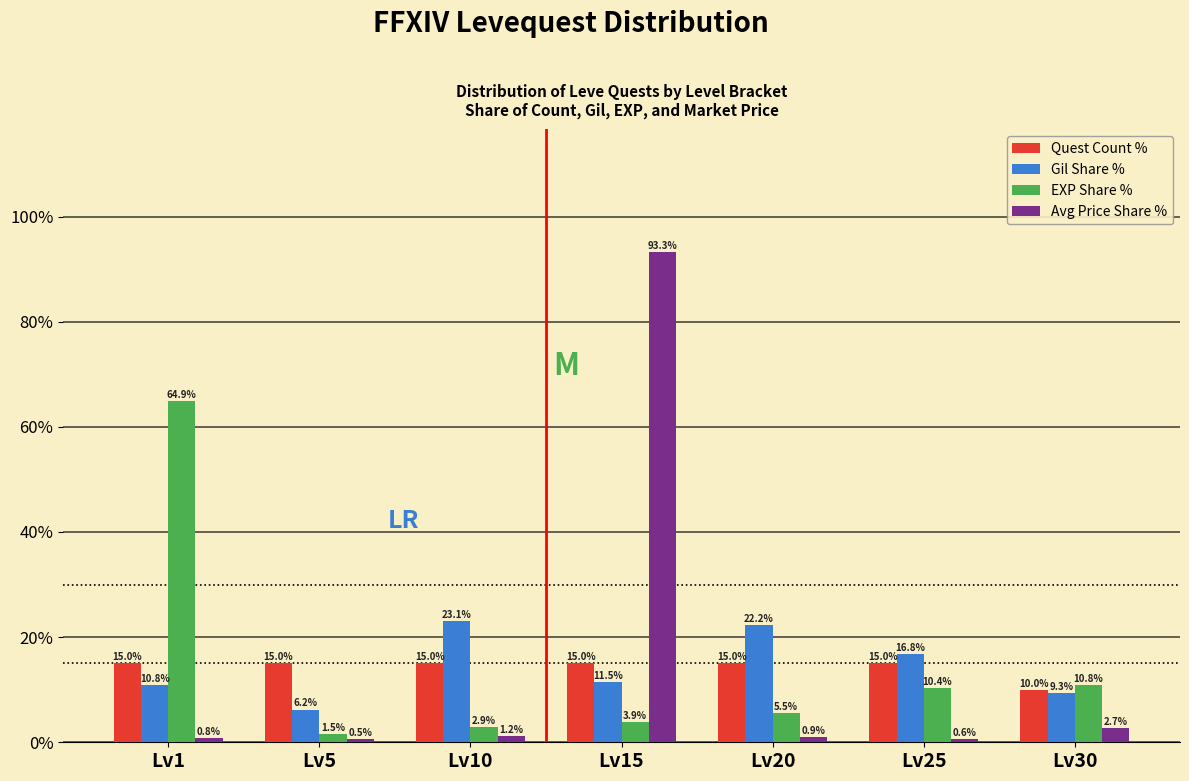

Reading left to right, extract all data points from this chart.

Quest Count %: Lv1=15.0	Lv5=15.0	Lv10=15.0	Lv15=15.0	Lv20=15.0	Lv25=15.0	Lv30=10.0
Gil Share %: Lv1=10.8	Lv5=6.2	Lv10=23.1	Lv15=11.5	Lv20=22.2	Lv25=16.8	Lv30=9.3
EXP Share %: Lv1=64.9	Lv5=1.5	Lv10=2.9	Lv15=3.9	Lv20=5.5	Lv25=10.4	Lv30=10.8
Avg Price Share %: Lv1=0.8	Lv5=0.5	Lv10=1.2	Lv15=93.3	Lv20=0.9	Lv25=0.6	Lv30=2.7